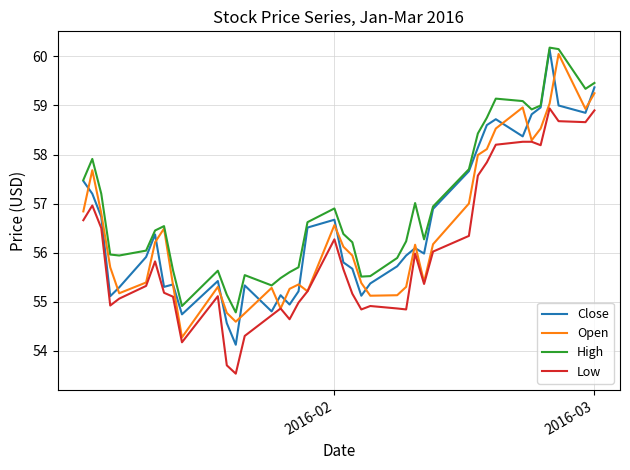

What is the smallest value displayed?

53.5